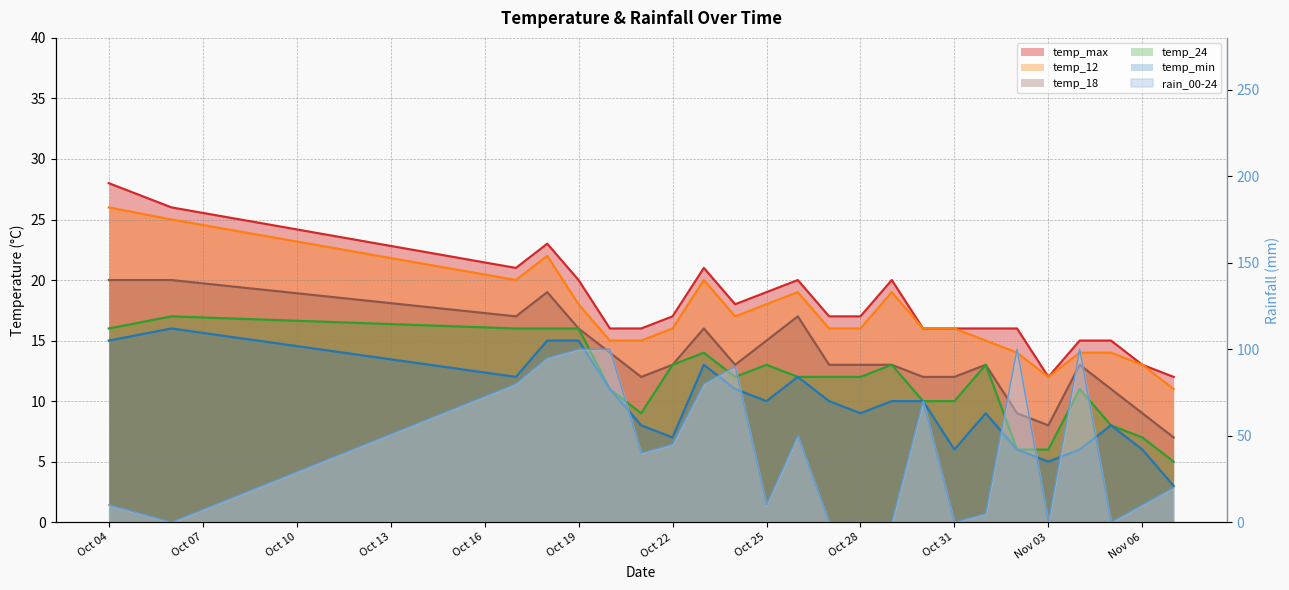

What is the difference between the second highest and second lowest values in the temp_24 series?

10